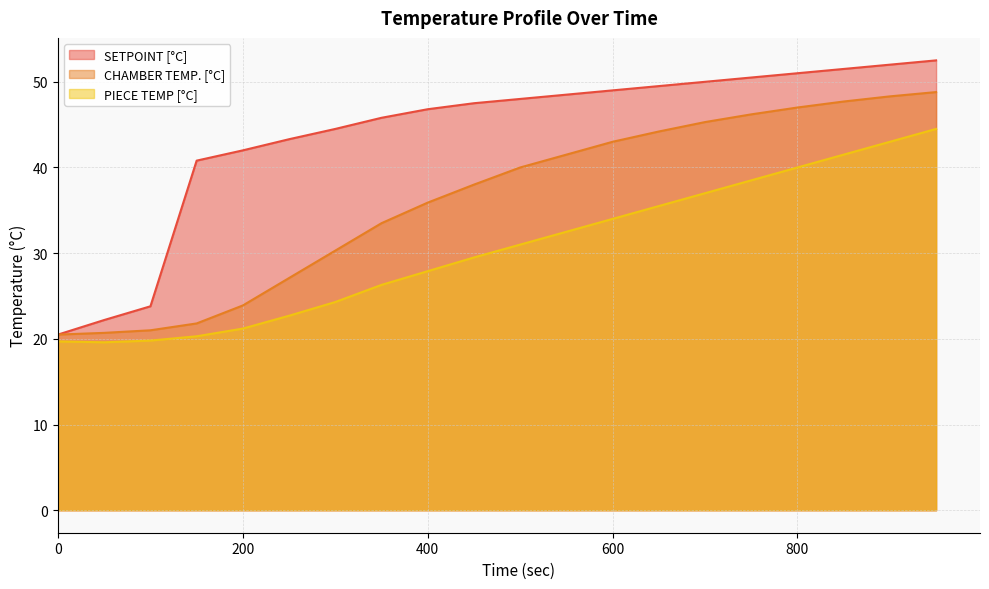

What is the value of the SETPOINT [°C] point at the 5th from the left?

42.0